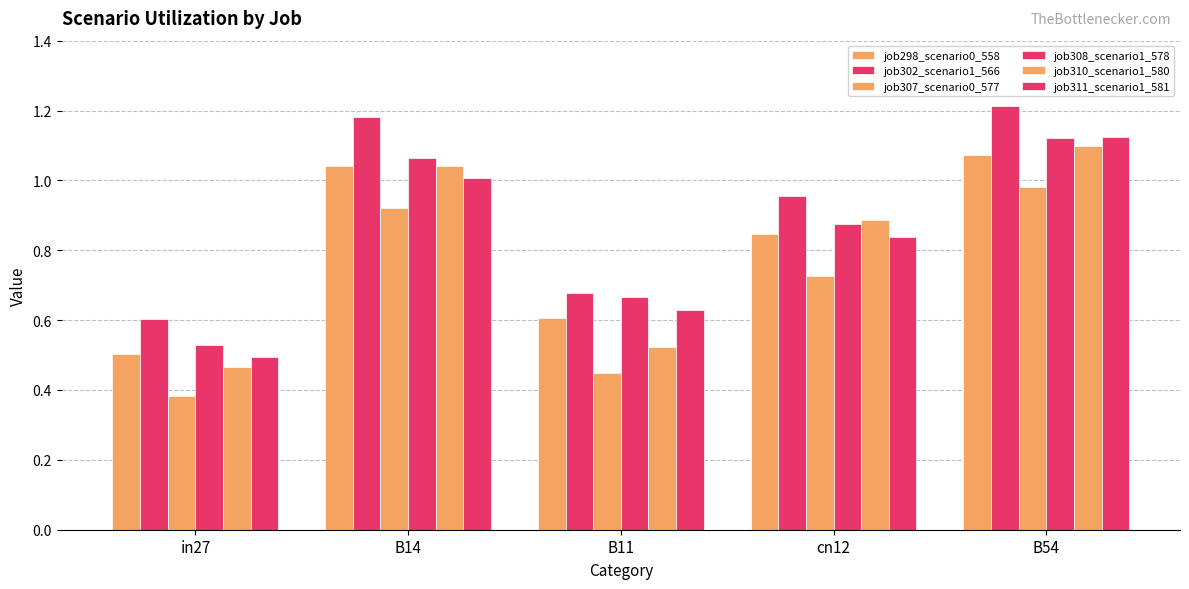

Does the chart contain any negative values?

No